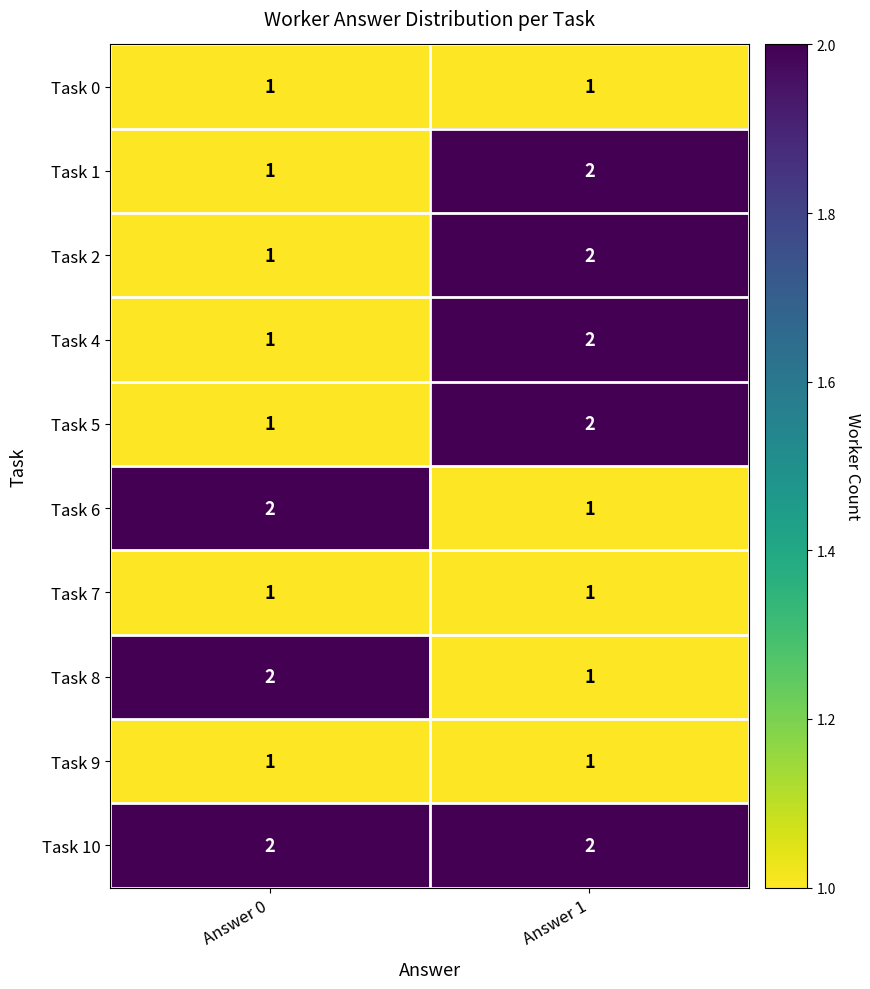

Rank the categories by Task 2 value from highest to lowest.

Answer 1, Answer 0